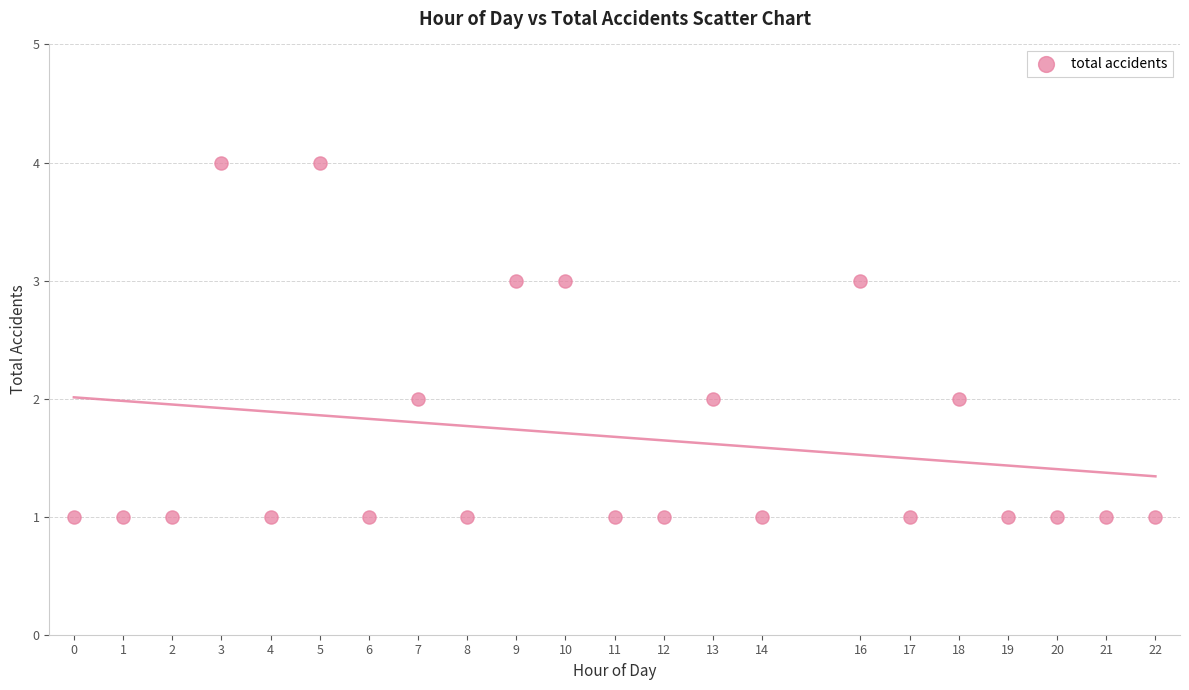

What is the range of Y values (max minus min)?

3